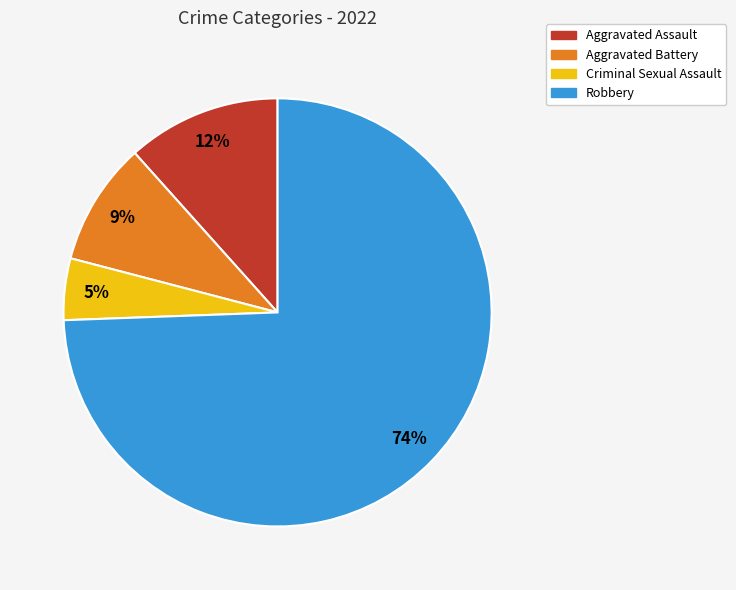

To the nearest percent, what is the combined percentage of Aggravated Assault and Aggravated Battery?

21%